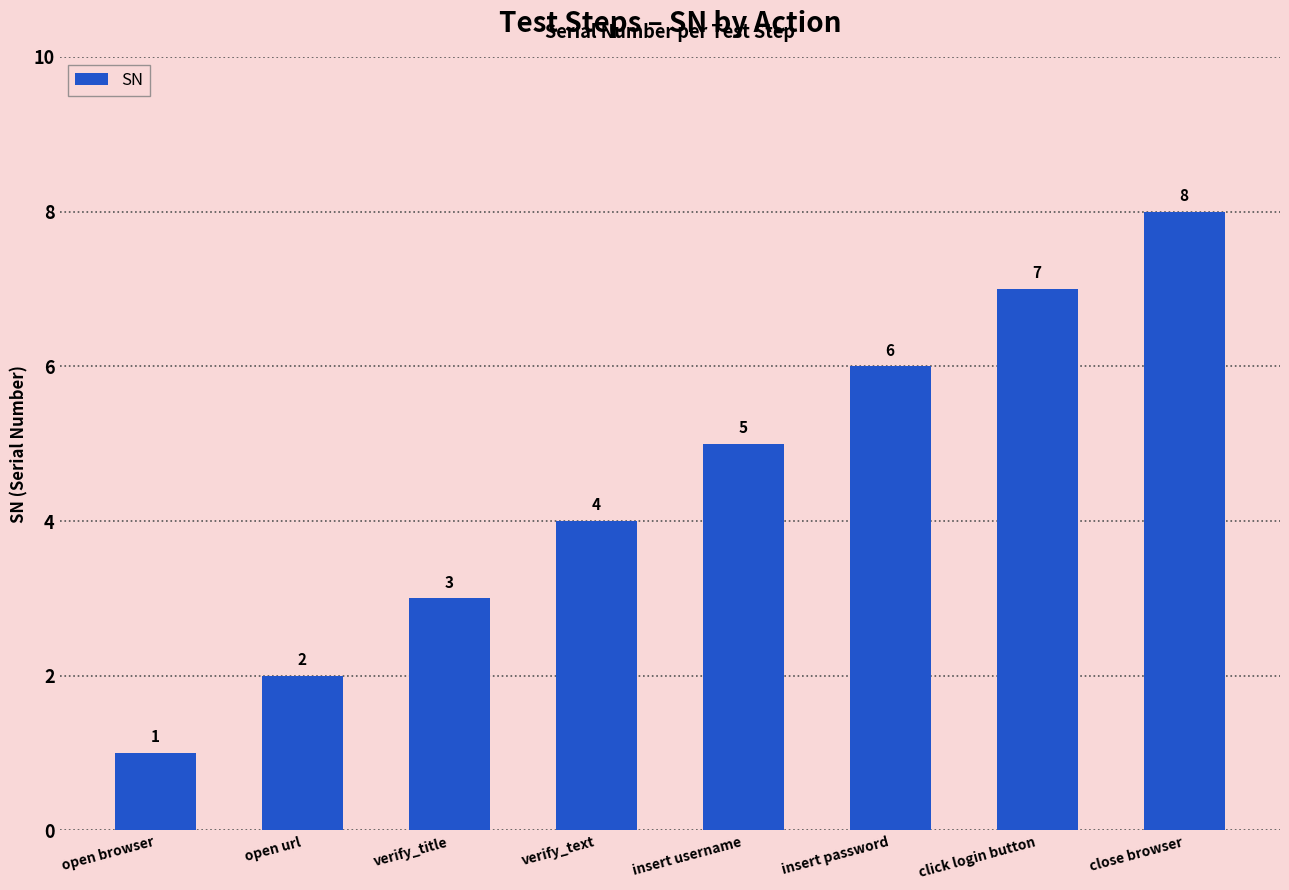

True or false: the data shows 2 at open url.

True